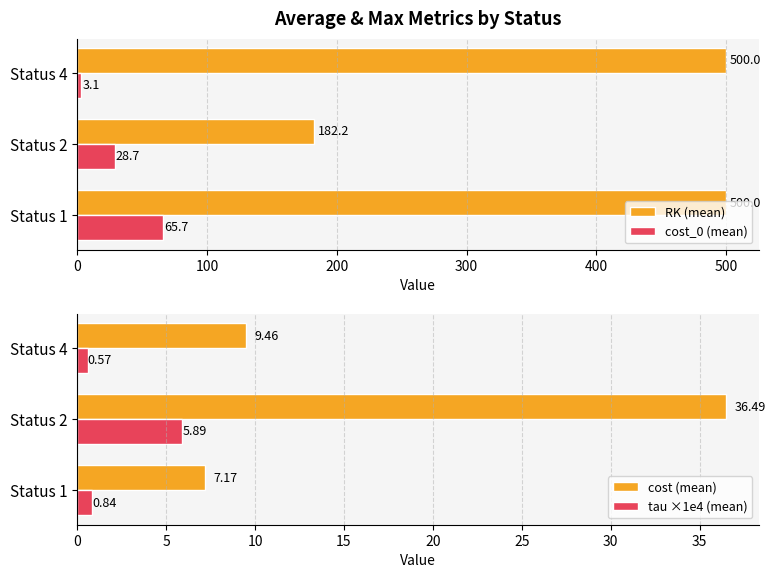

List the labels in order of cost_0 (mean) value, smallest first.

Status 4, Status 2, Status 1